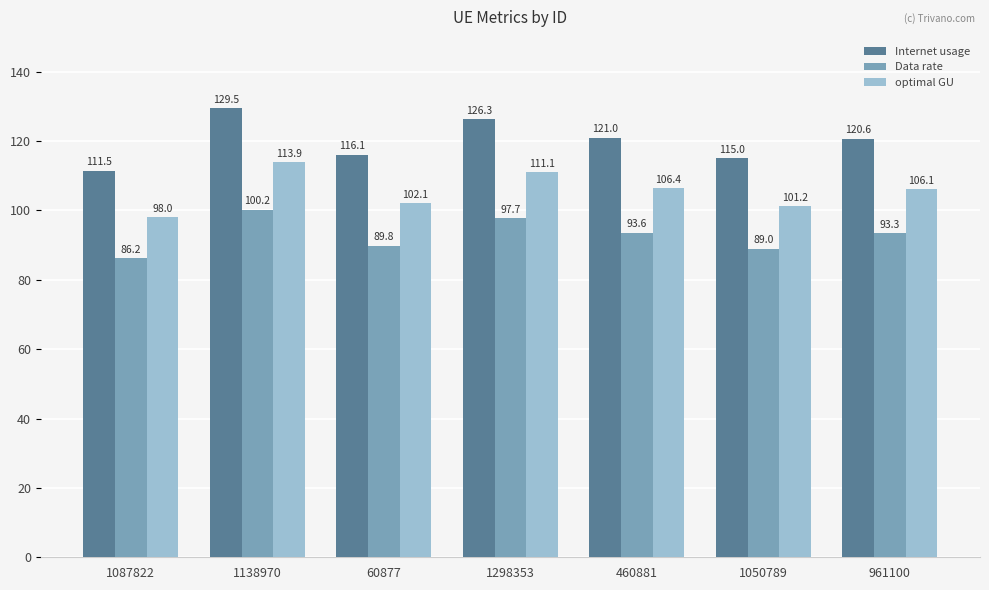

Is it true that optimal GU equals 152.6 at 60877?

False